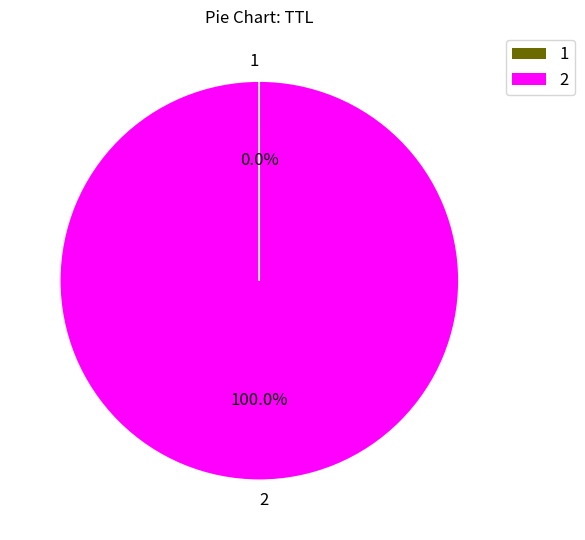

Which category accounts for the majority?

2